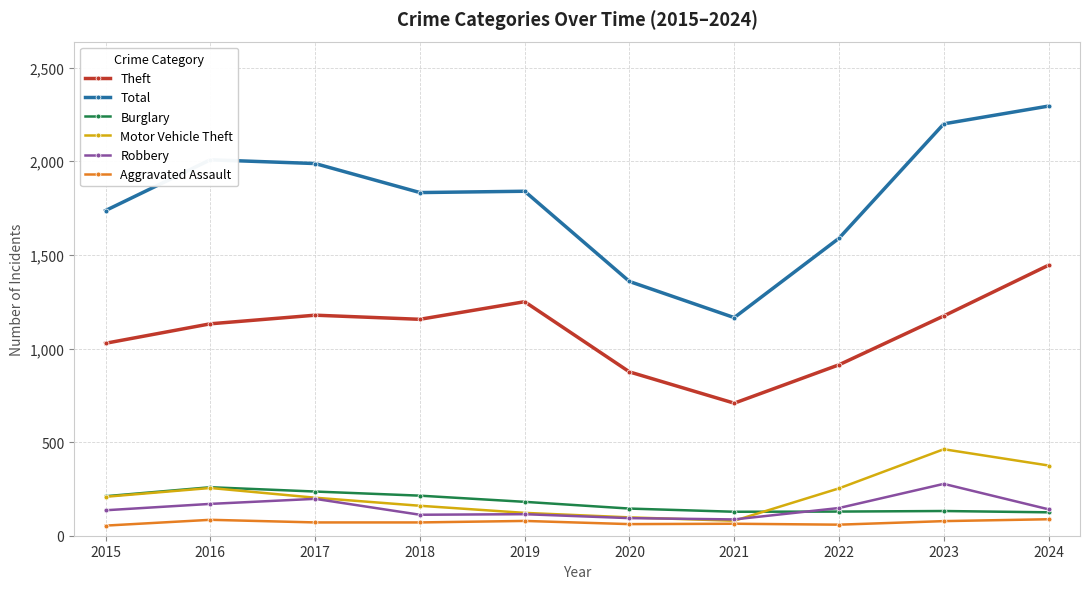

Count the number of data series in this chart.

6